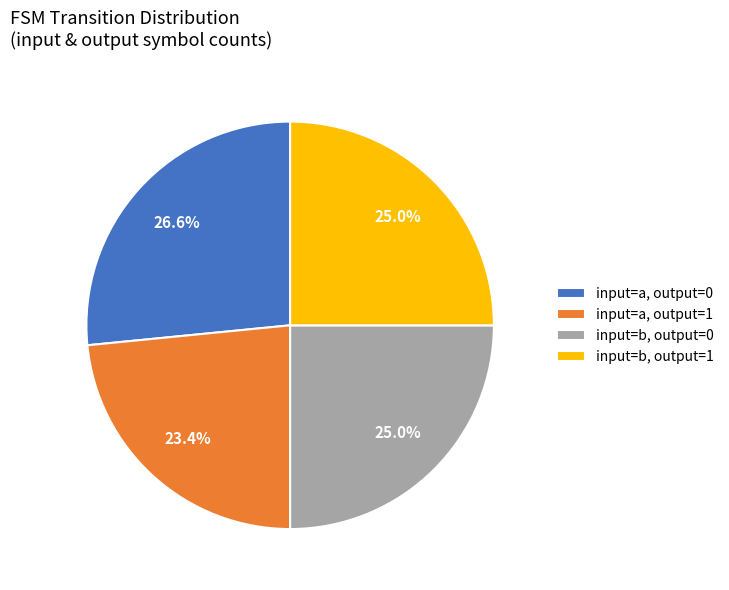

Which category has the biggest portion of the pie?

input=a, output=0